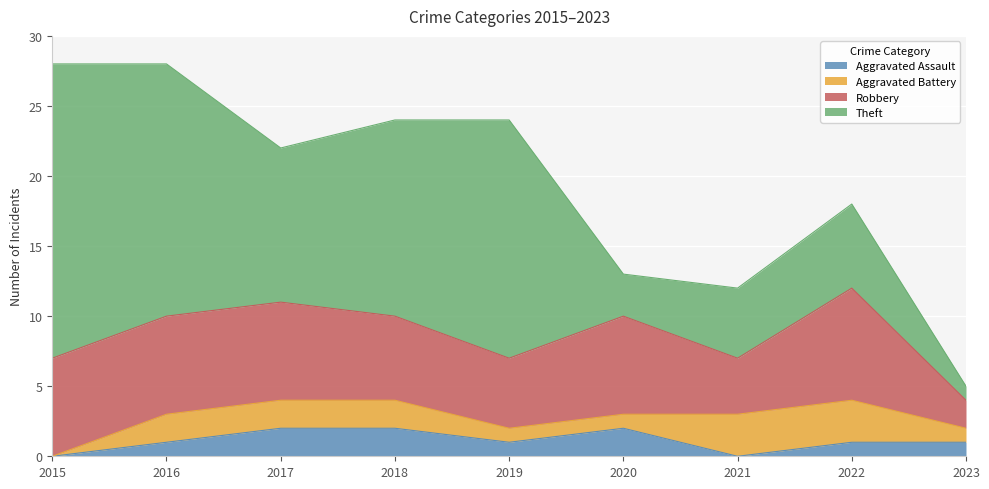

Between 2020 and 2021, which is larger?

2020